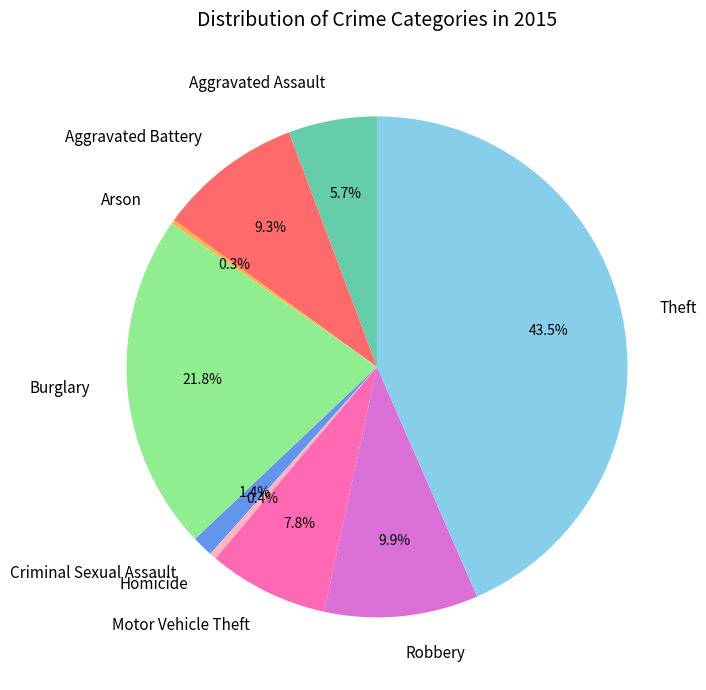

Combined, do Robbery and Theft account for over 50%?

Yes